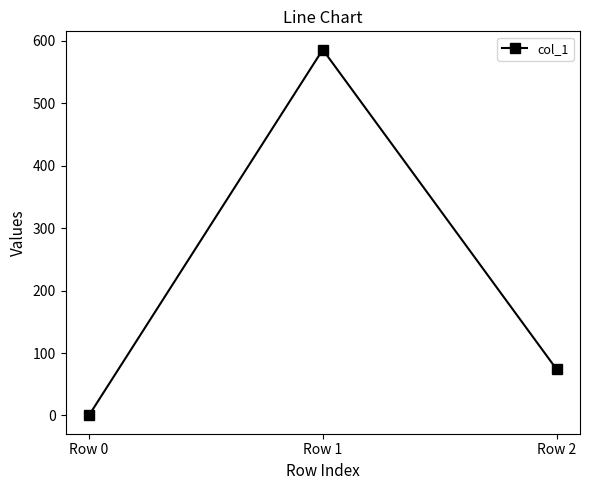

What is the difference between the second highest and minimum values?

73.9